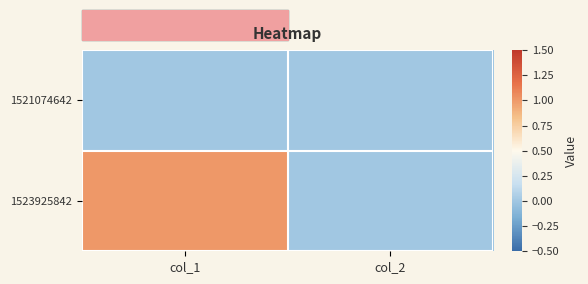

Reading left to right, extract all data points from this chart.

1521074642: col_1=0	col_2=0
1523925842: col_1=1	col_2=0